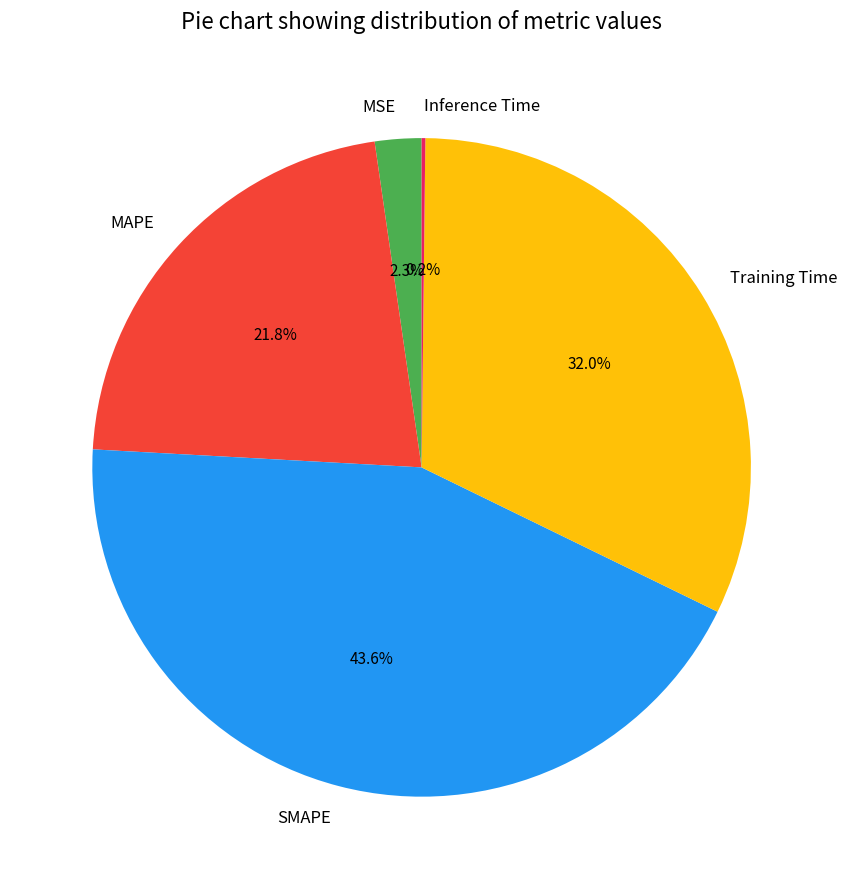

Which slice is the largest?

SMAPE